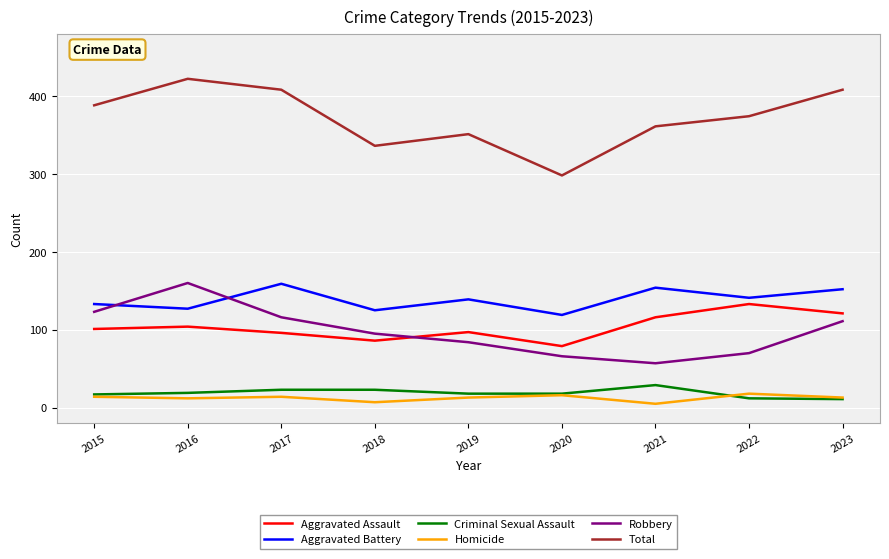

Where is Aggravated Assault nearest to the value 106?

2016